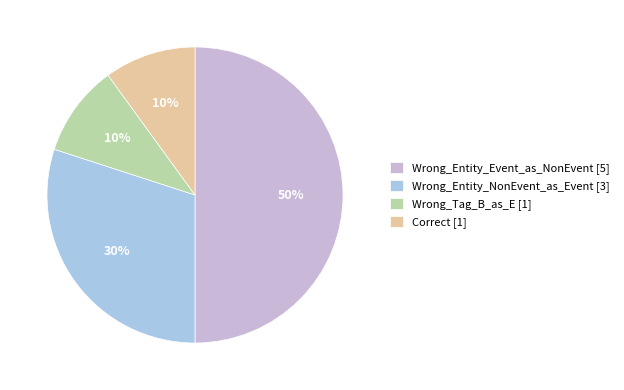

Is Wrong_Tag_B_as_E the majority of the pie?

No